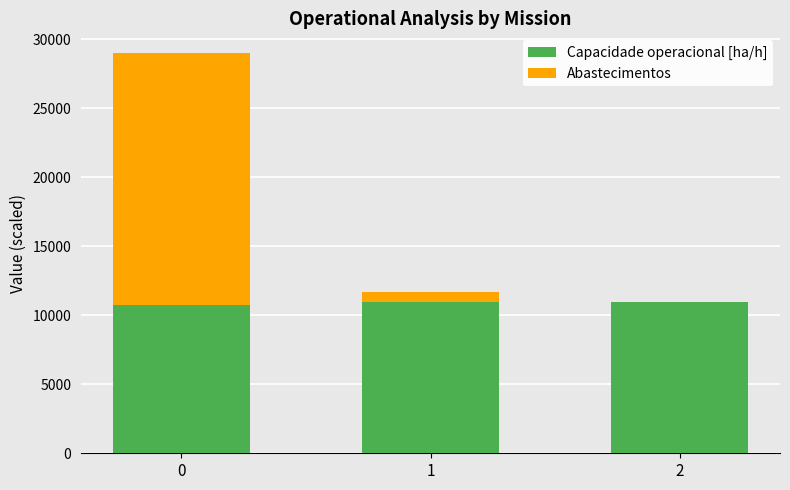

What is the sum of all Capacidade operacional [ha/h] values?

32729.4